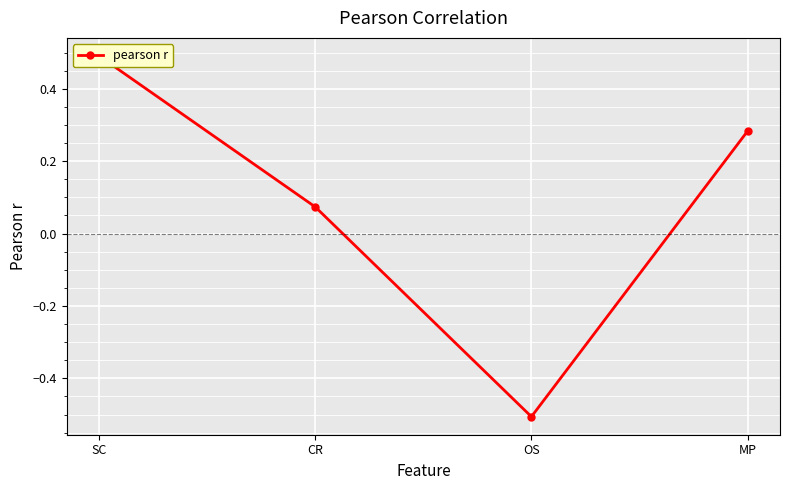

What is the label of the 2nd point from the right?

OS